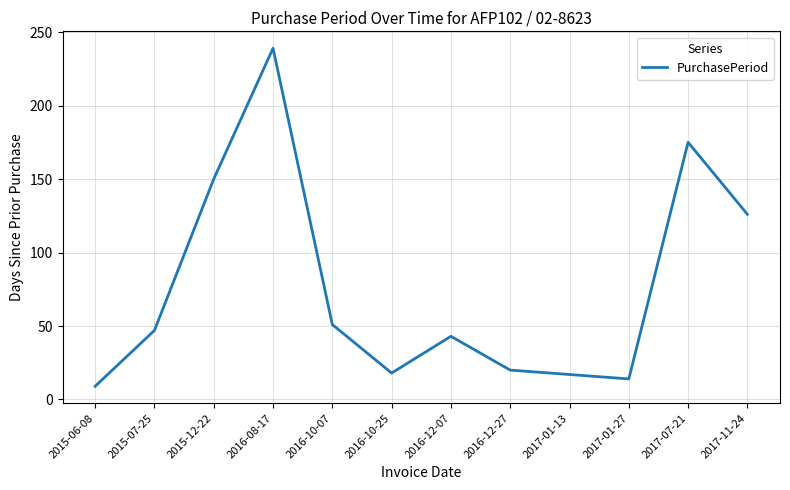

What is the difference between the values at 2016-12-27 and 2016-10-07?

31